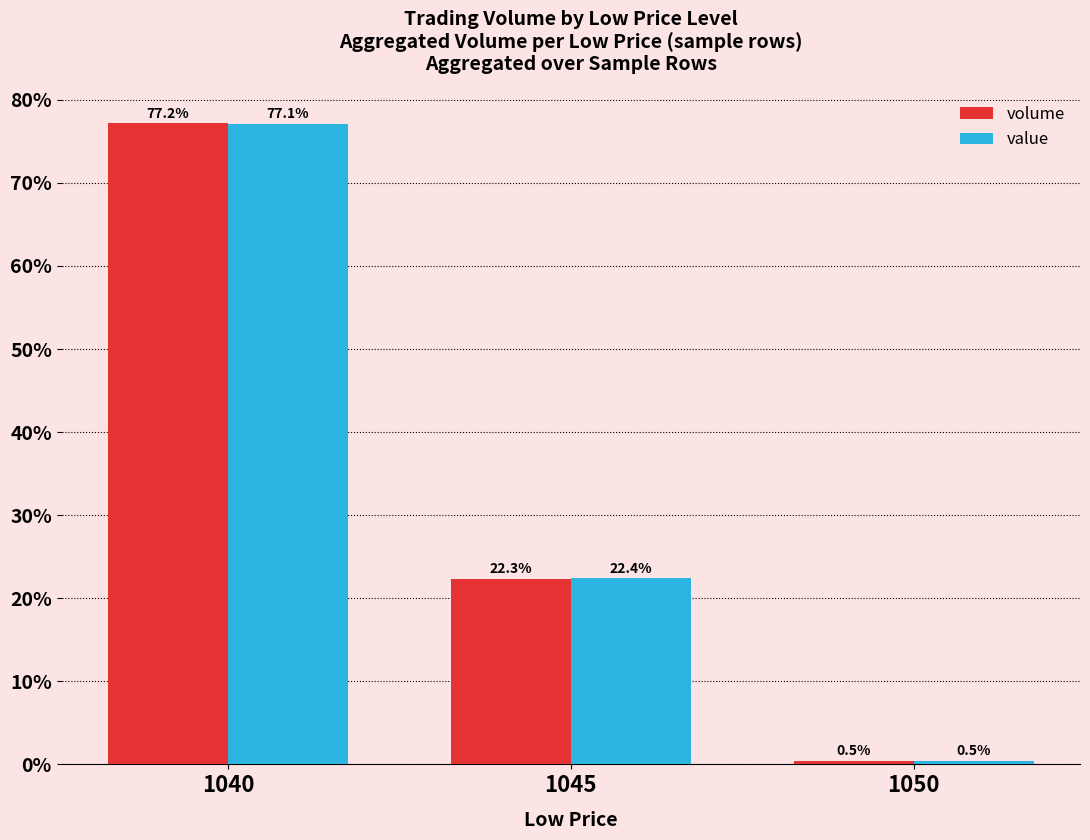

True or false: volume has a value of 138.3 at 1040.

False